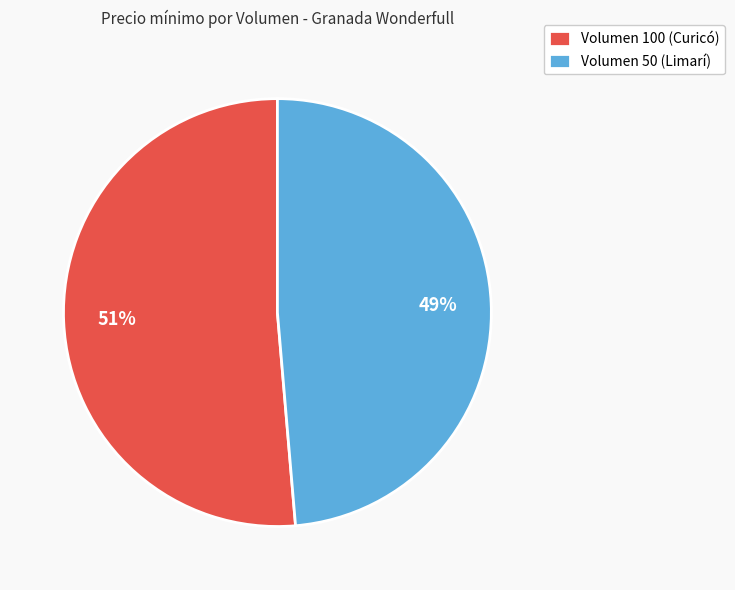

Which category has the biggest portion of the pie?

Volumen 100 (Curicó)